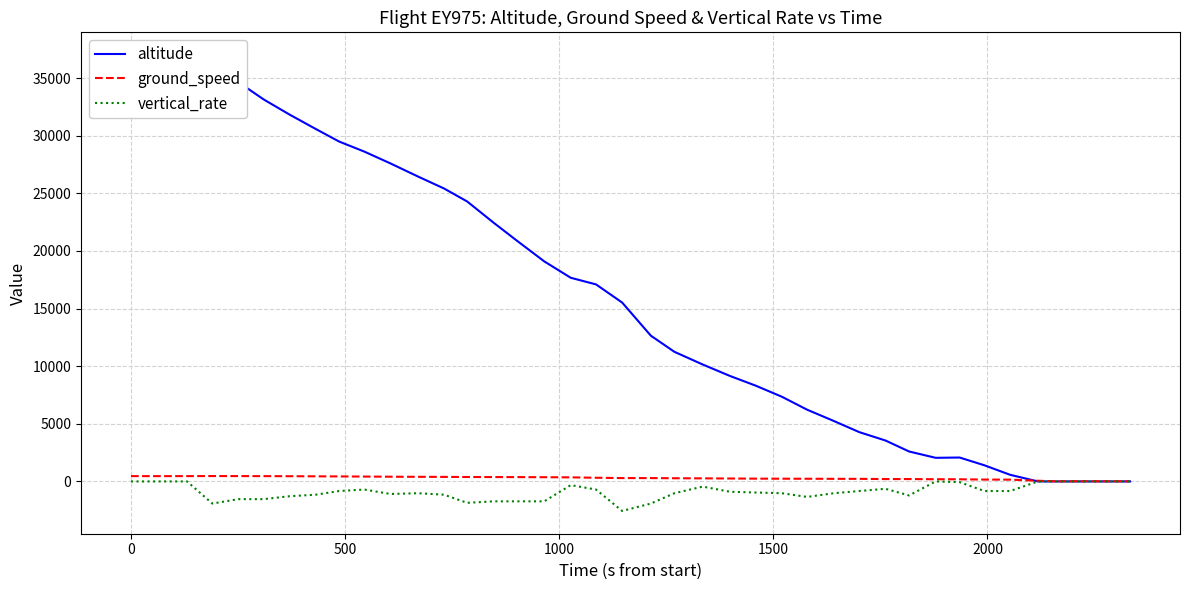

How many data points in ground_speed are above 291?

19